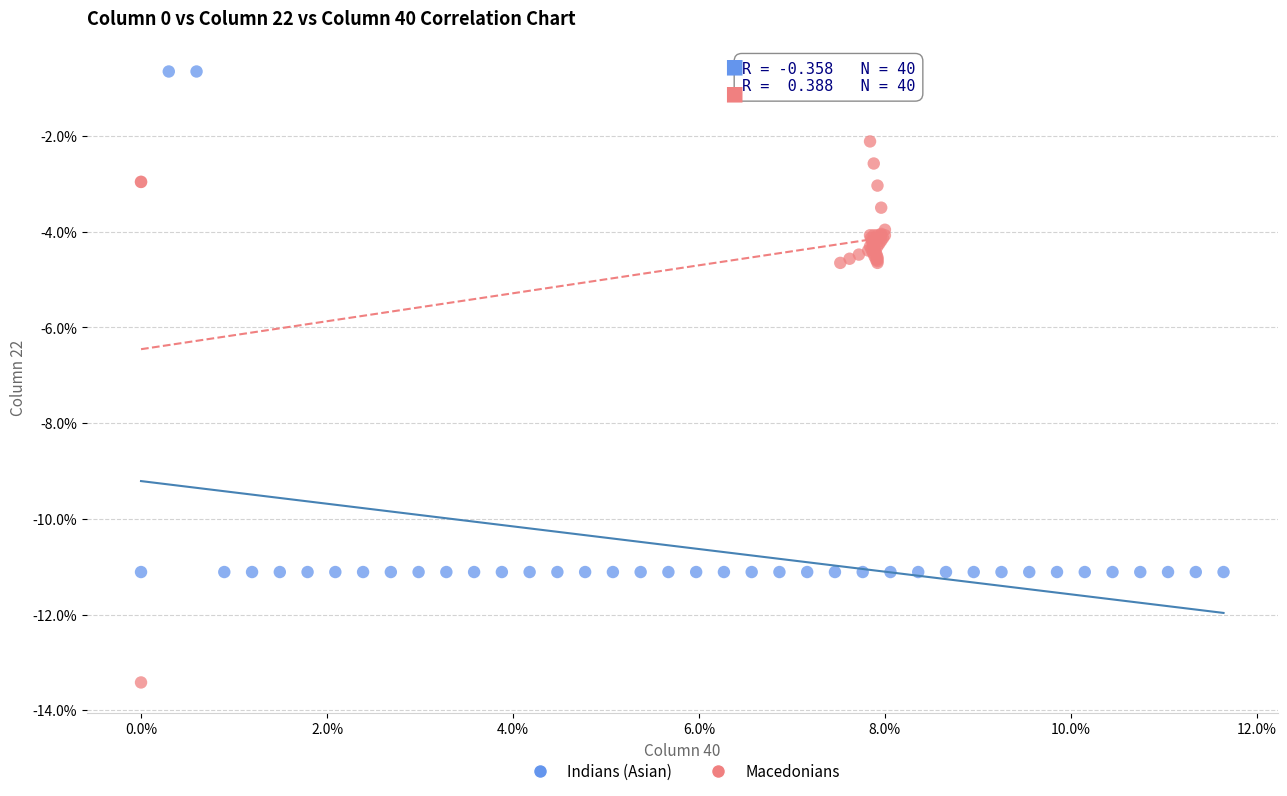

What are all the series names shown in the legend?

Indians (Asian), Macedonians